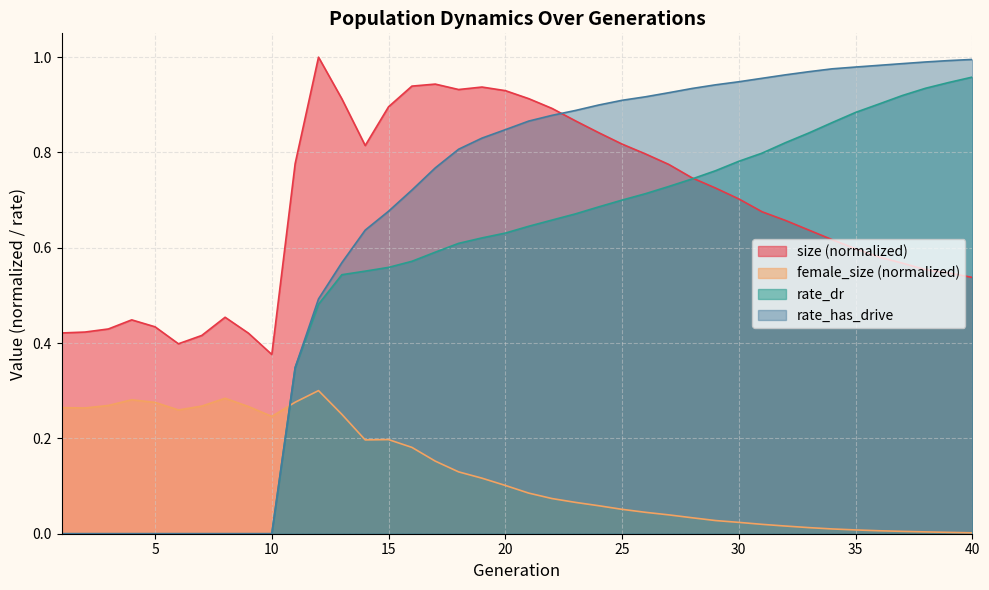

Which series ends up on top after the final intersection of size and rate_has_drive?

rate_has_drive